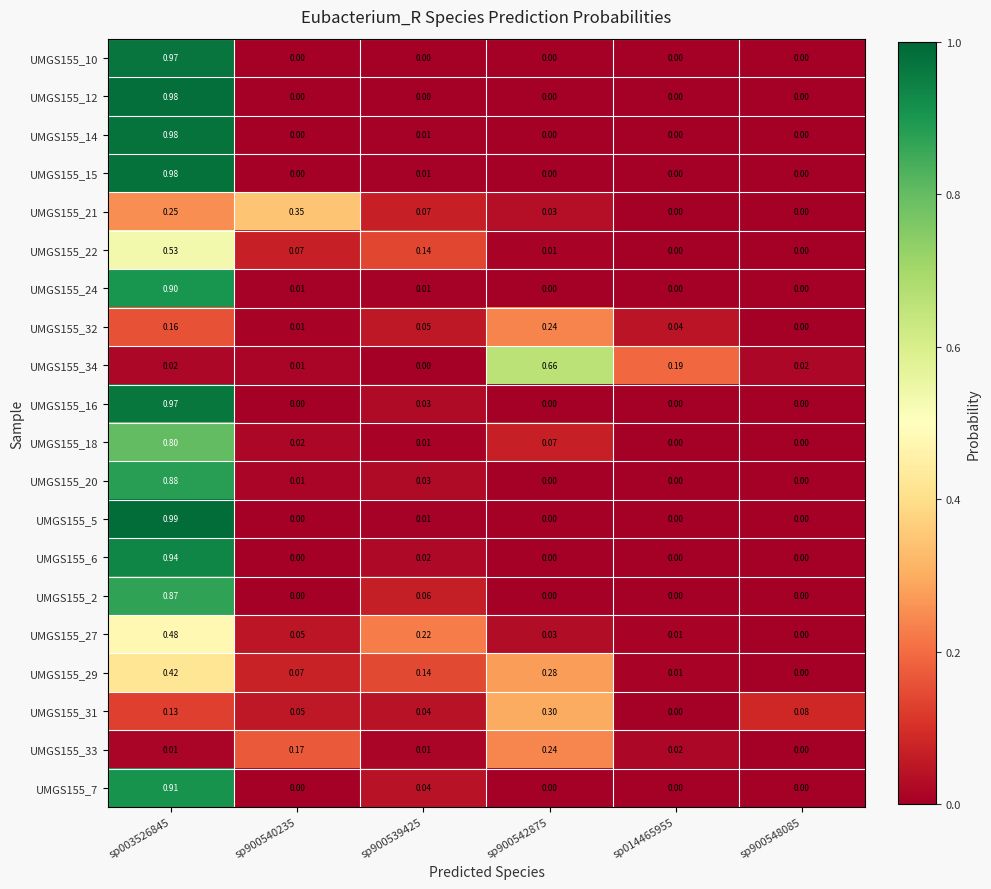

Is the value of UMGS155_32 at sp900542875 greater than the value of UMGS155_12 at sp003526845?

No